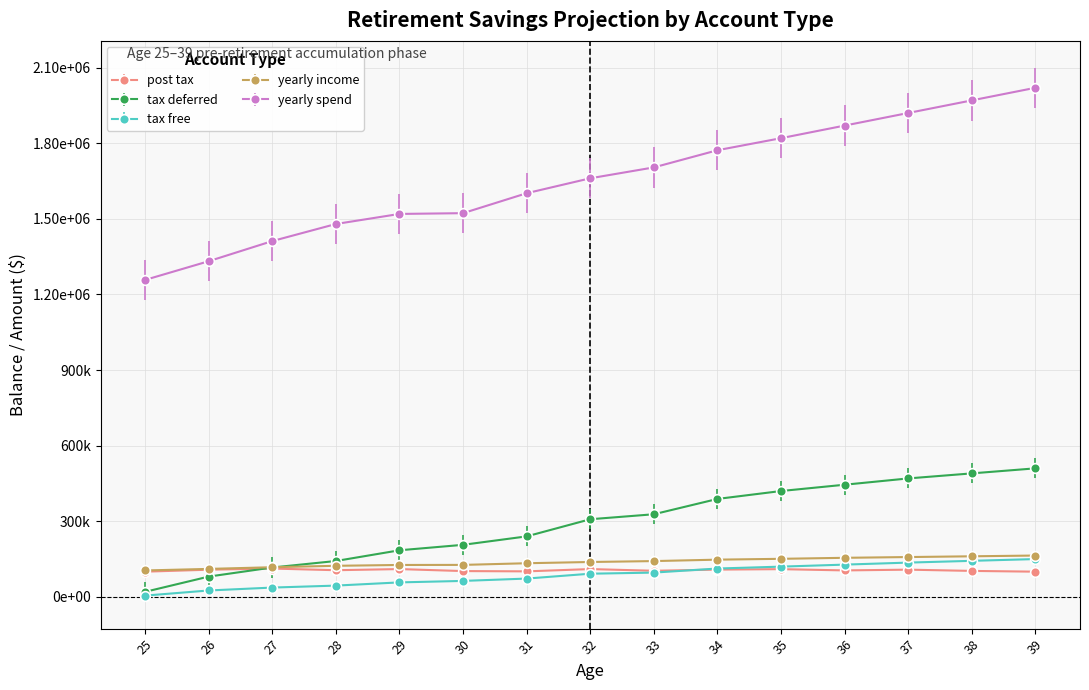

Does the chart have visible grid lines?

Yes